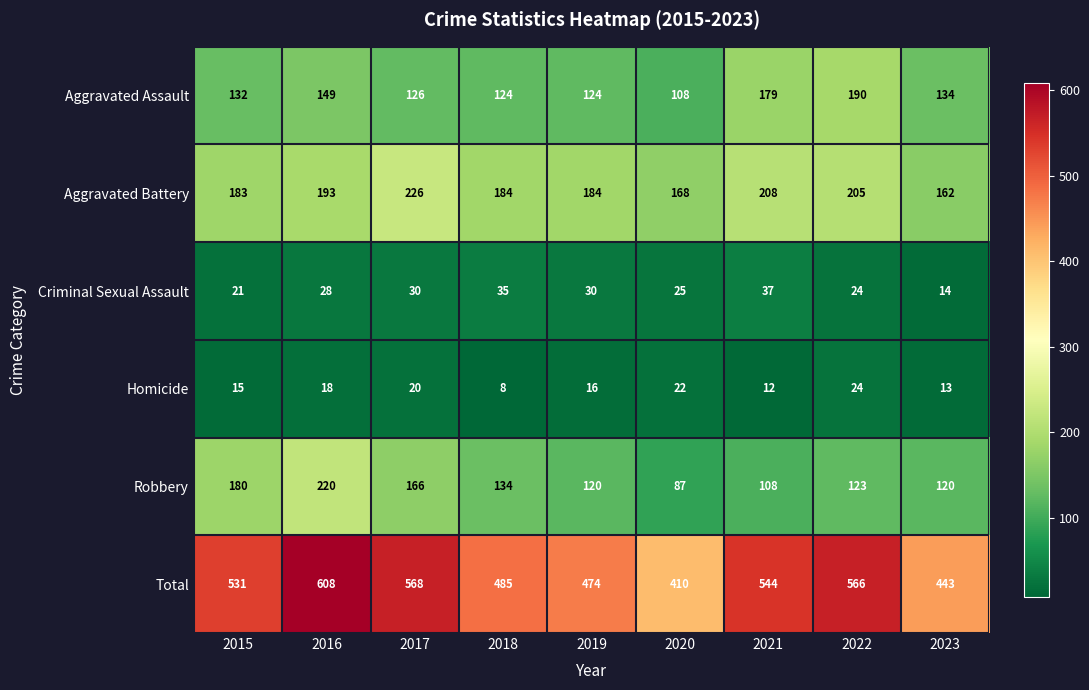

Count the number of categories in the chart.

9